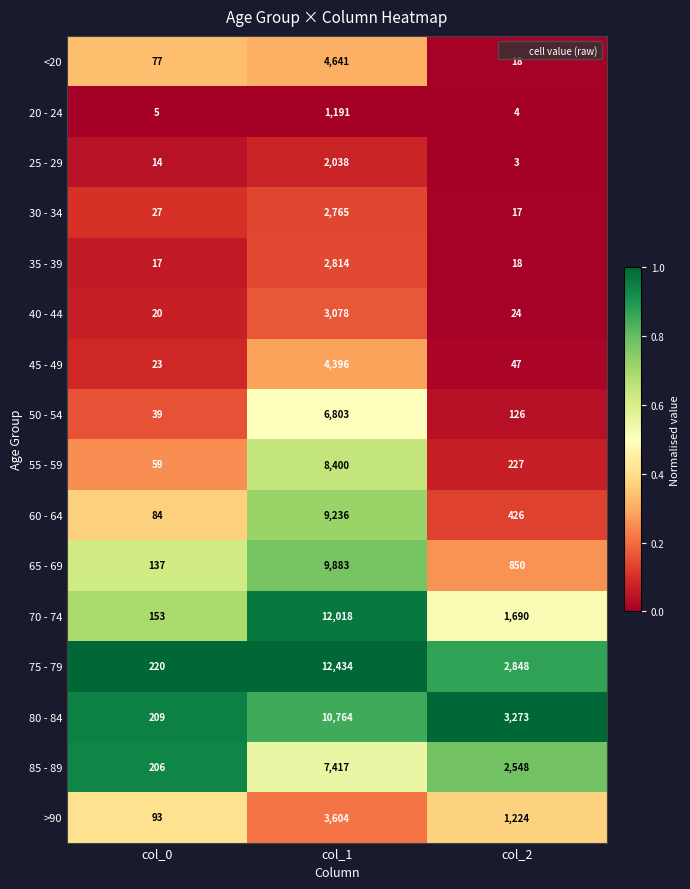

Which series has the largest range (max minus min)?

75 - 79